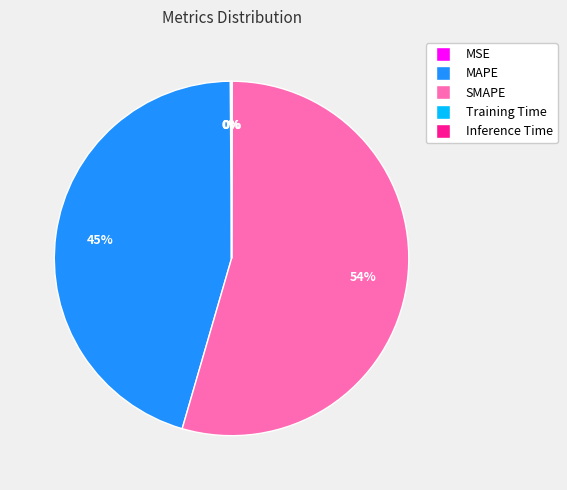

To the nearest percent, what is the average slice percentage?

20%